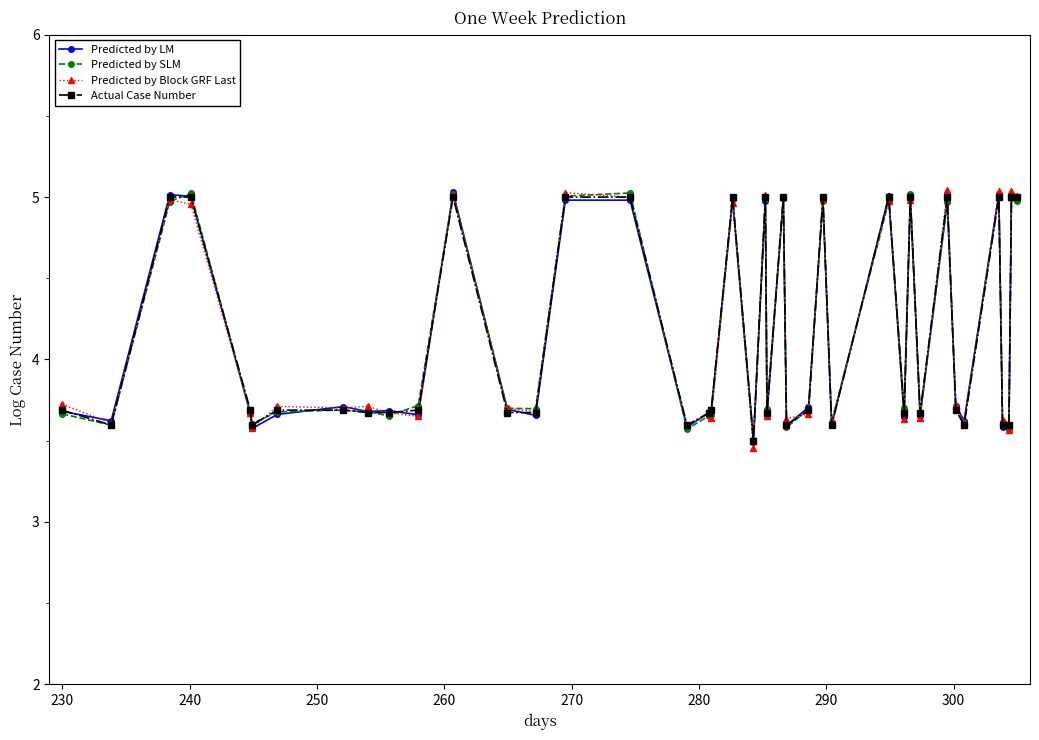

How many Predicted by LM values are between 3 and 4?

25